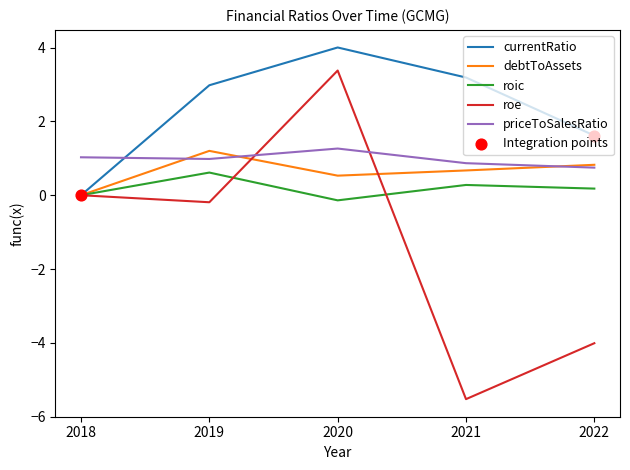

Which series has the largest total across all categories?

currentRatio